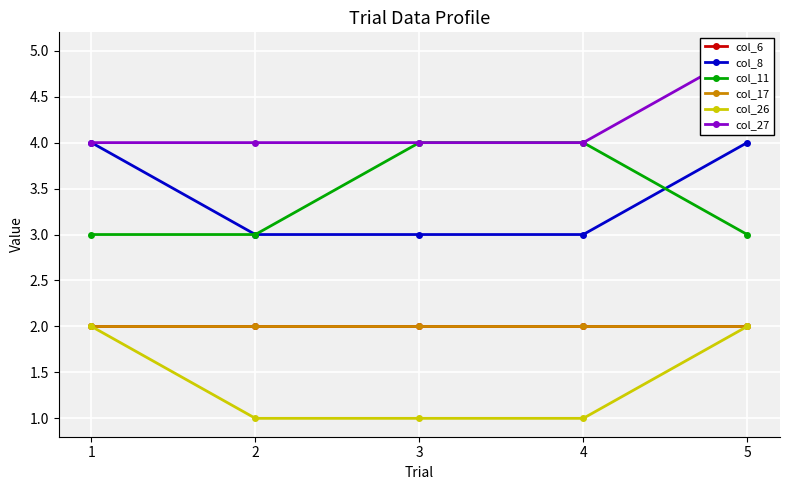

Between 2 and 4, which series saw the biggest shift?

col_11